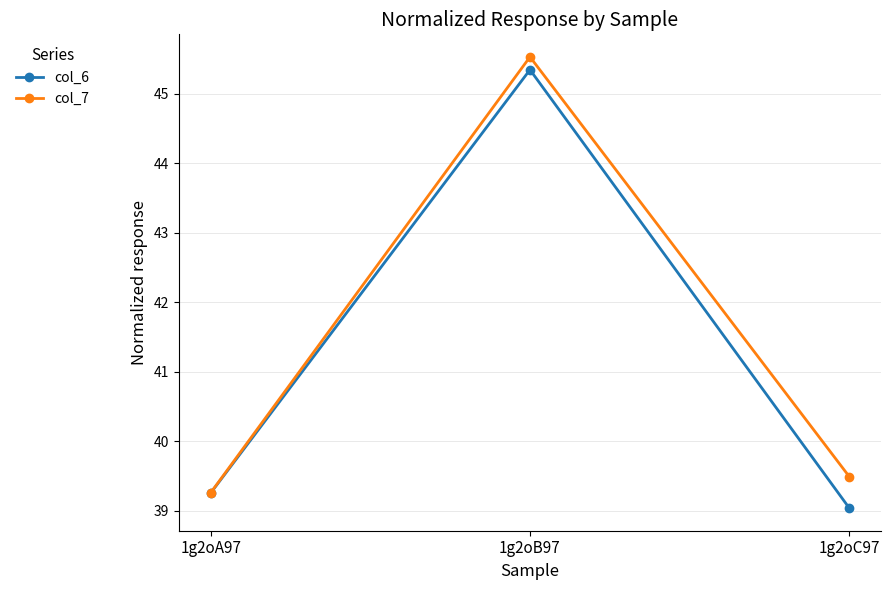

Which series has the largest total across all categories?

col_7